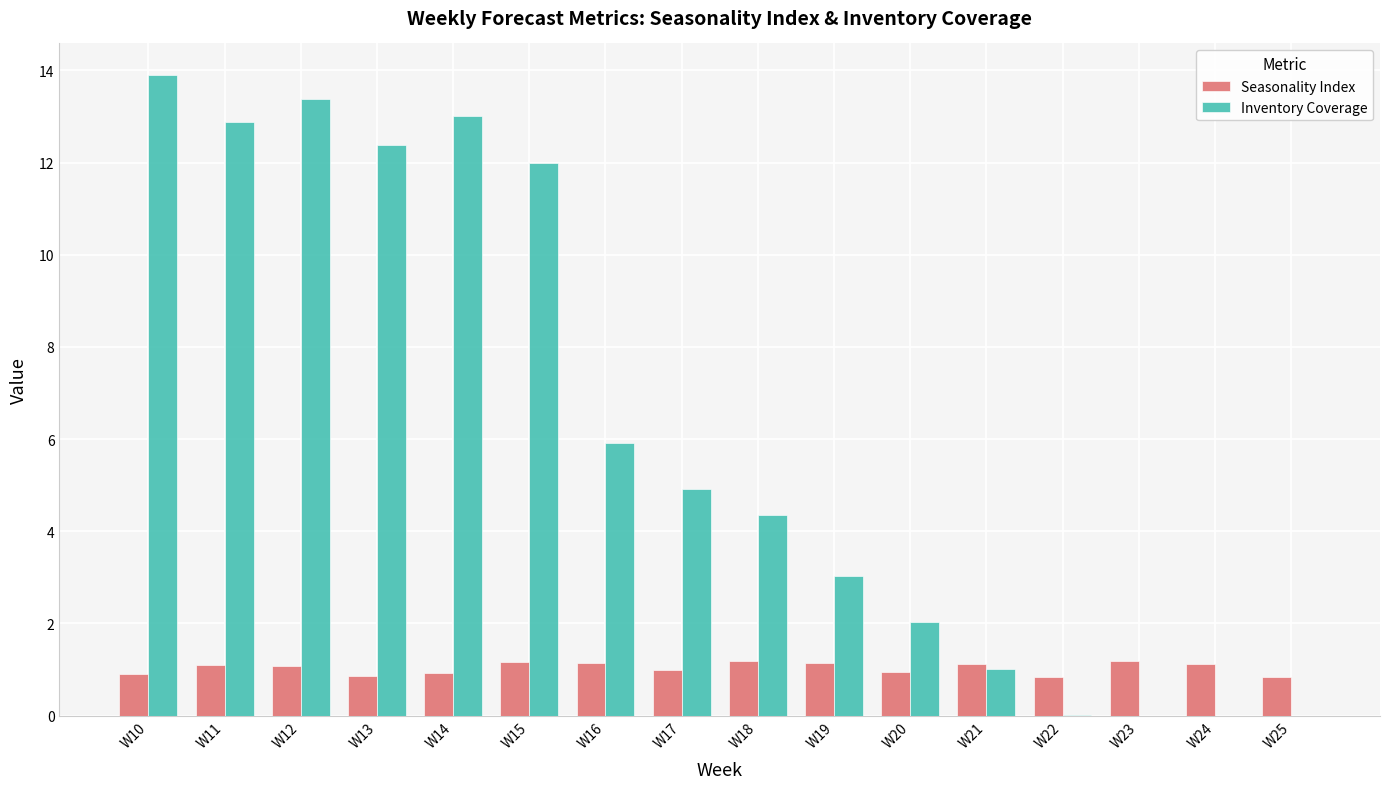

What is the approximate value of Seasonality Index at W15?

1.2